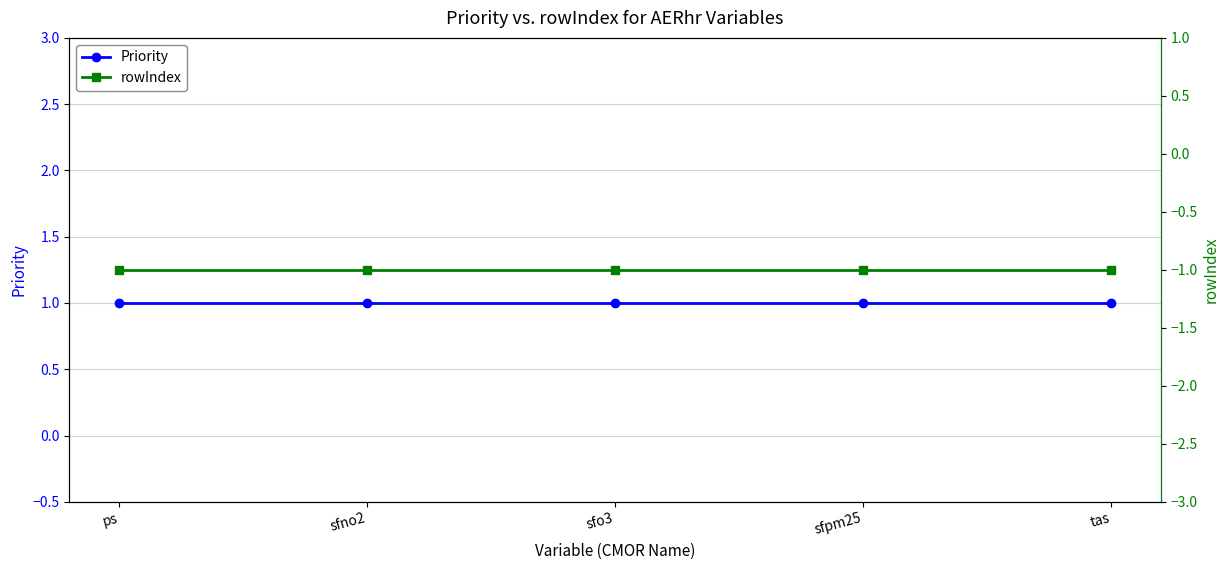

What position from the left is tas?

5